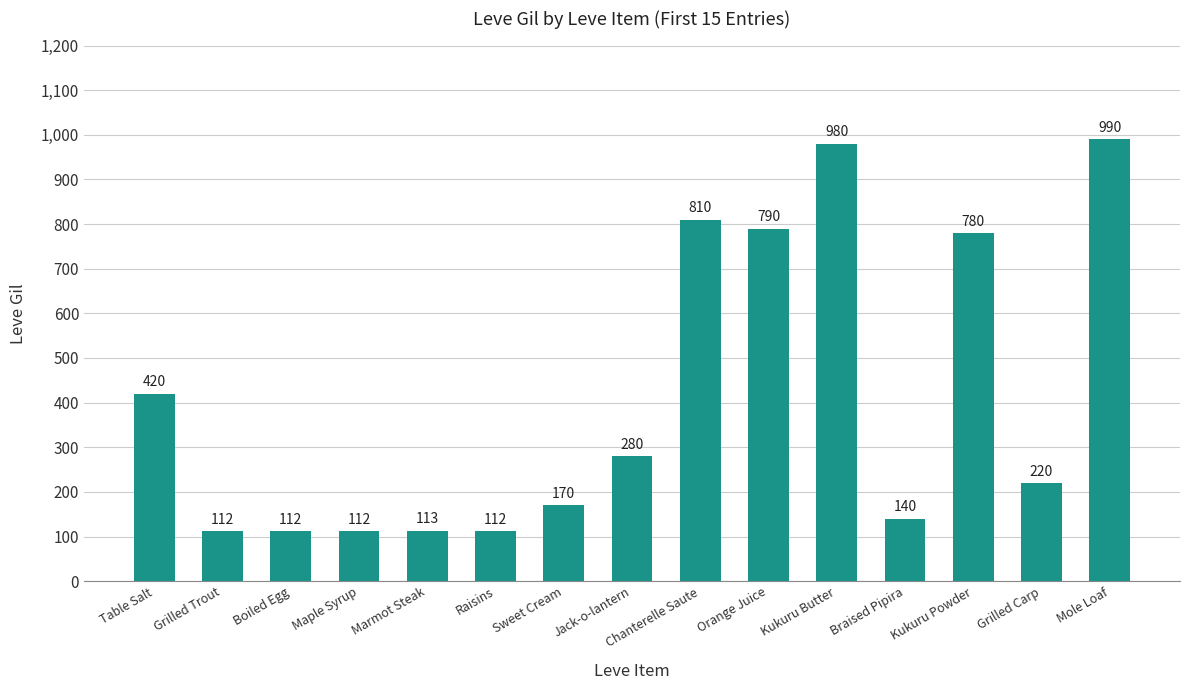

Reading left to right, transcribe all the data shown in this chart.

Table Salt=420	Grilled Trout=112	Boiled Egg=112	Maple Syrup=112	Marmot Steak=113	Raisins=112	Sweet Cream=170	Jack-o-lantern=280	Chanterelle Saute=810	Orange Juice=790	Kukuru Butter=980	Braised Pipira=140	Kukuru Powder=780	Grilled Carp=220	Mole Loaf=990